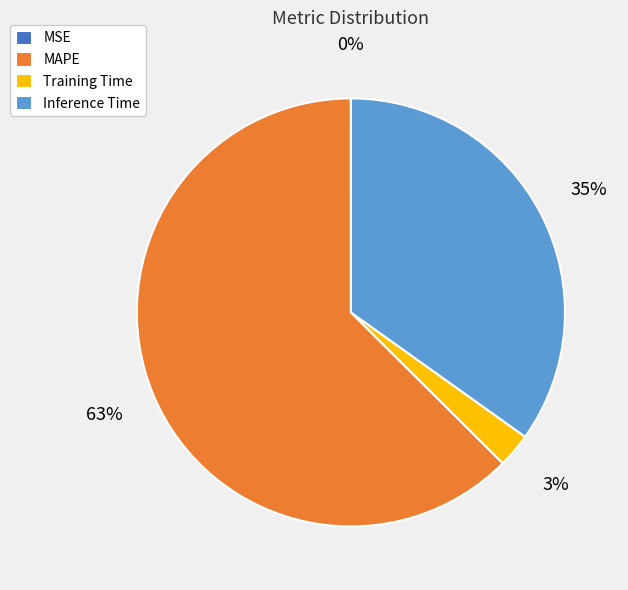

To the nearest percent, what is the average slice percentage?

25%